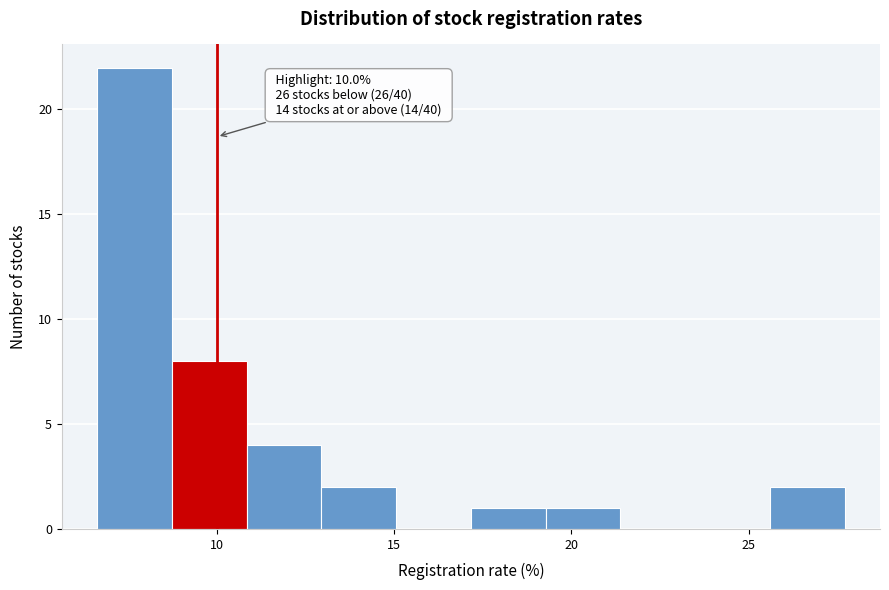

Which range on the x-axis has the tallest bar?

6.5 to 8.5